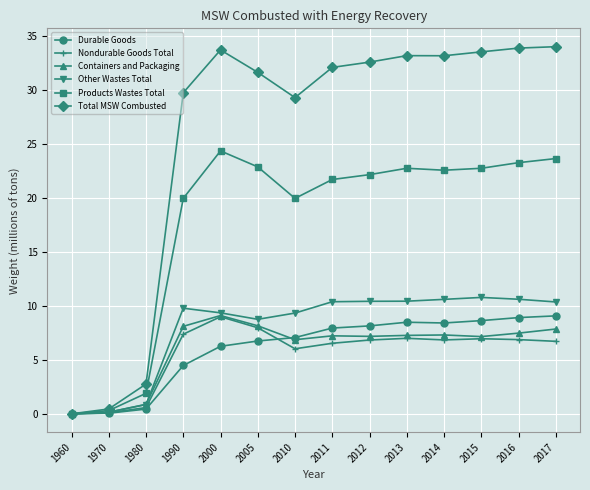

The value of Products Wastes Total at 2014 is 22.6. True or false?

True